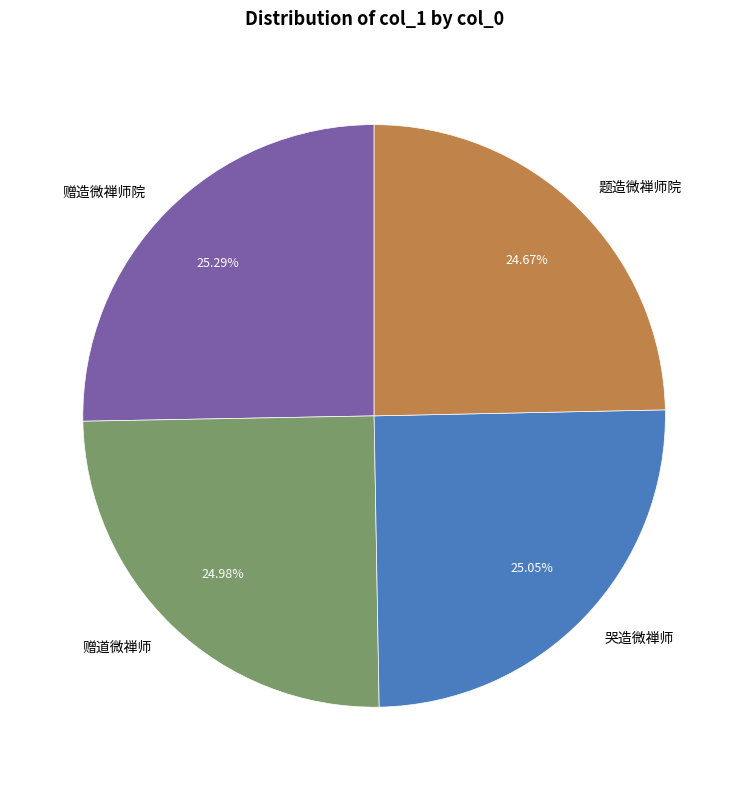

To the nearest percent, what portion does 哭造微禅师 represent?

25%